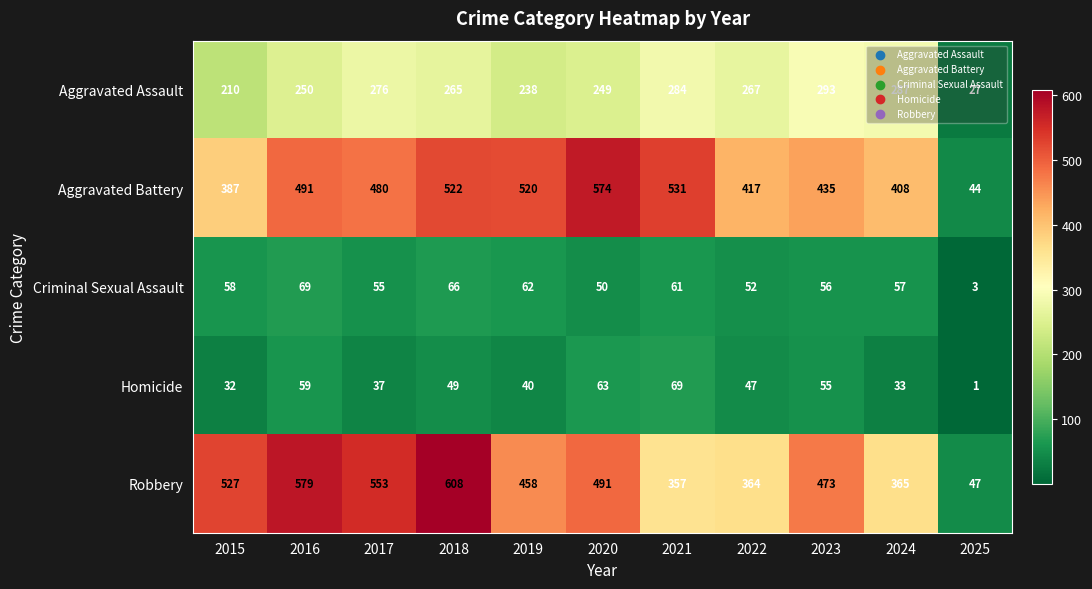

What is the difference between the Criminal Sexual Assault values at 2022 and 2024?

5